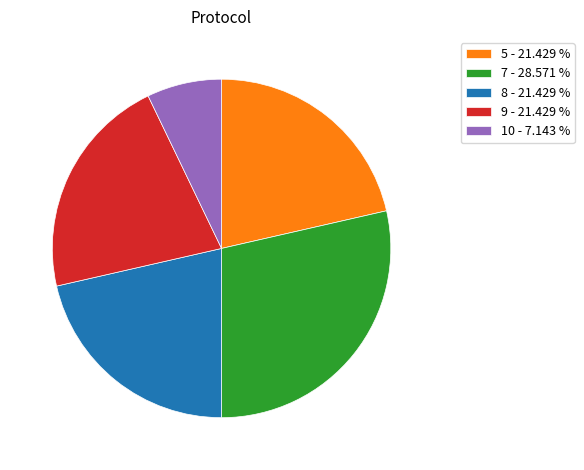

Do 9 - 21.429 % and 5 - 21.429 % together represent more than half of the pie?

No